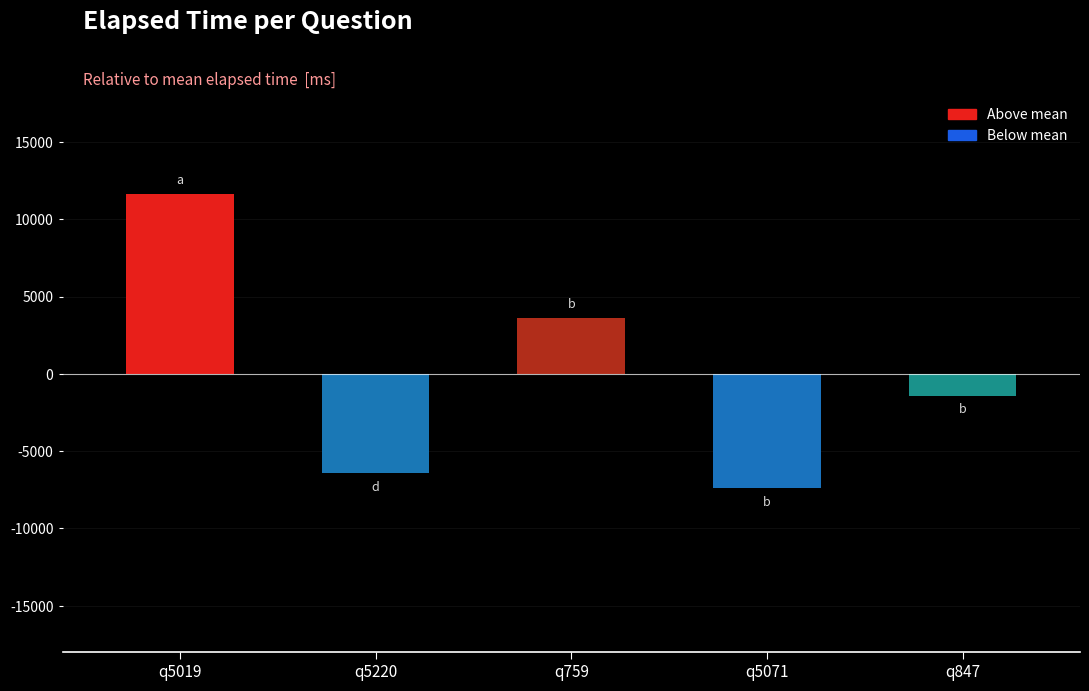

List the labels in order of value, smallest first.

q5071, q5220, q847, q759, q5019